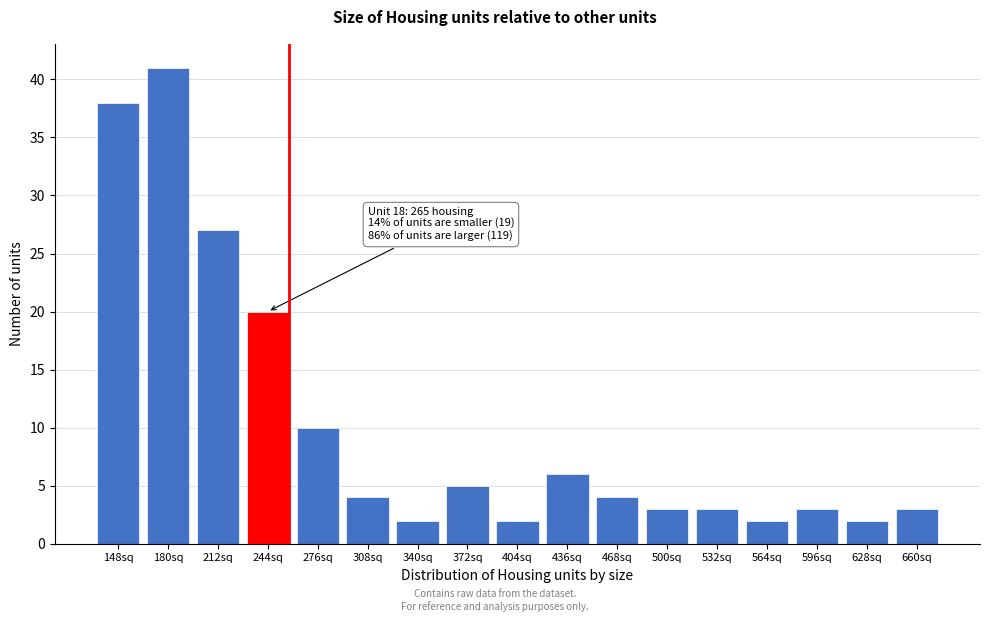

Reading left to right, list all the values displayed in this chart.

38	41	27	20	10	4	2	5	2	6	4	3	3	2	3	2	3